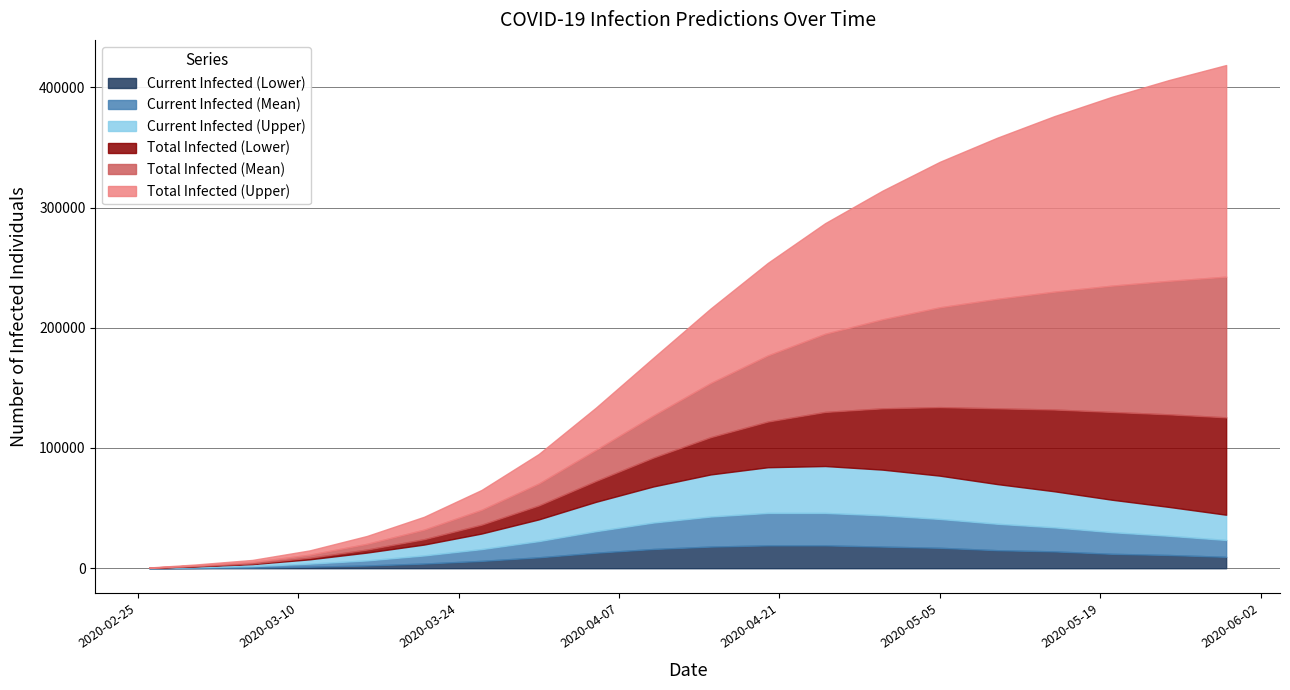

What are all the series names shown in the legend?

Current Infected (Lower), Current Infected (Mean), Current Infected (Upper), Total Infected (Lower), Total Infected (Mean), Total Infected (Upper)